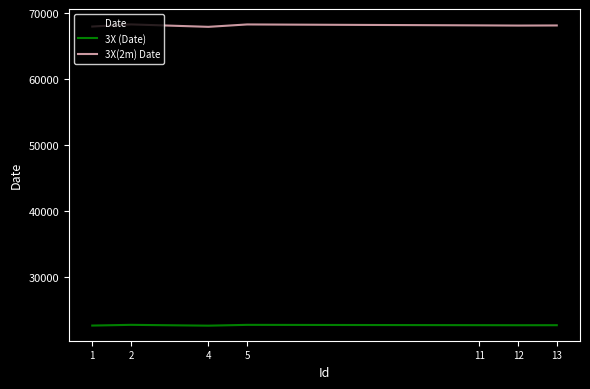

At 11, list the series in order from smallest to largest.

3X (Date), Date, 3X(2m) Date